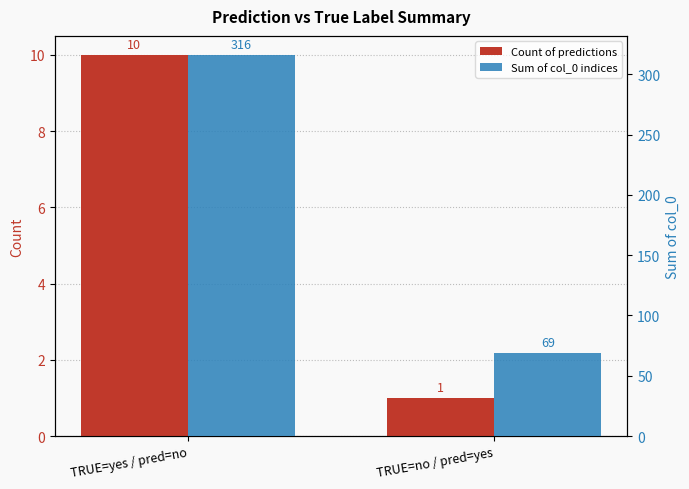

At which label is Count of predictions closest to 5?

TRUE=no / pred=yes